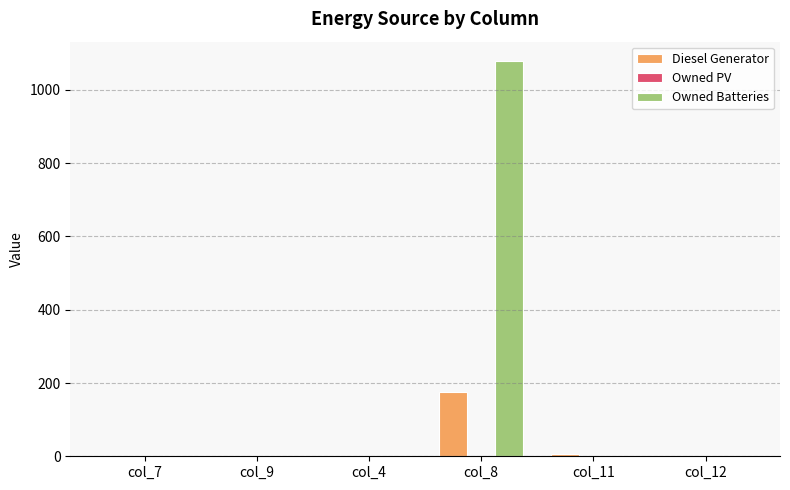

Which series changed the most between col_8 and col_12?

Owned Batteries